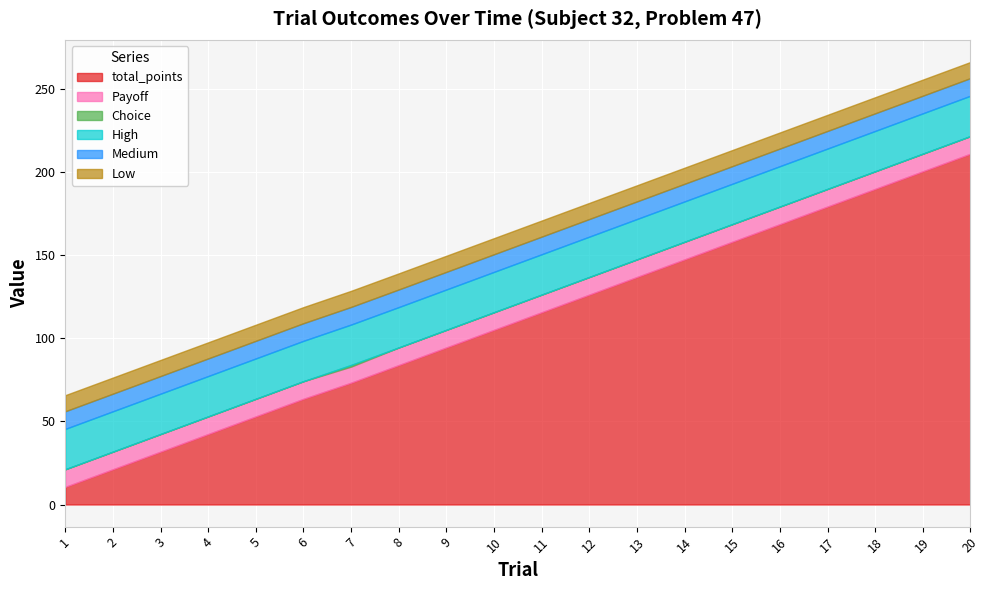

Reading left to right, extract all data points from this chart.

total_points: 1=10.6	2=21.2	3=31.8	4=42.4	5=53.0	6=63.6	7=73.3	8=83.9	9=94.5	10=105.1	11=115.7	12=126.3	13=136.9	14=147.5	15=158.1	16=168.7	17=179.3	18=189.9	19=200.5	20=211.1
Payoff: 1=10.6	2=10.6	3=10.6	4=10.6	5=10.6	6=10.6	7=9.7	8=10.6	9=10.6	10=10.6	11=10.6	12=10.6	13=10.6	14=10.6	15=10.6	16=10.6	17=10.6	18=10.6	19=10.6	20=10.6
Choice: 1=0.0	2=0.0	3=0.0	4=0.0	5=0.0	6=0.0	7=1.0	8=0.0	9=0.0	10=0.0	11=0.0	12=0.0	13=0.0	14=0.0	15=0.0	16=0.0	17=0.0	18=0.0	19=0.0	20=0.0
High: 1=24.3	2=24.3	3=24.3	4=24.3	5=24.3	6=24.3	7=24.3	8=24.3	9=24.3	10=24.3	11=24.3	12=24.3	13=24.3	14=24.3	15=24.3	16=24.3	17=24.3	18=24.3	19=24.3	20=24.3
Medium: 1=10.6	2=10.6	3=10.6	4=10.6	5=10.6	6=10.6	7=10.6	8=10.6	9=10.6	10=10.6	11=10.6	12=10.6	13=10.6	14=10.6	15=10.6	16=10.6	17=10.6	18=10.6	19=10.6	20=10.6
Low: 1=9.7	2=9.7	3=9.7	4=9.7	5=9.7	6=9.7	7=9.7	8=9.7	9=9.7	10=9.7	11=9.7	12=9.7	13=9.7	14=9.7	15=9.7	16=9.7	17=9.7	18=9.7	19=9.7	20=9.7